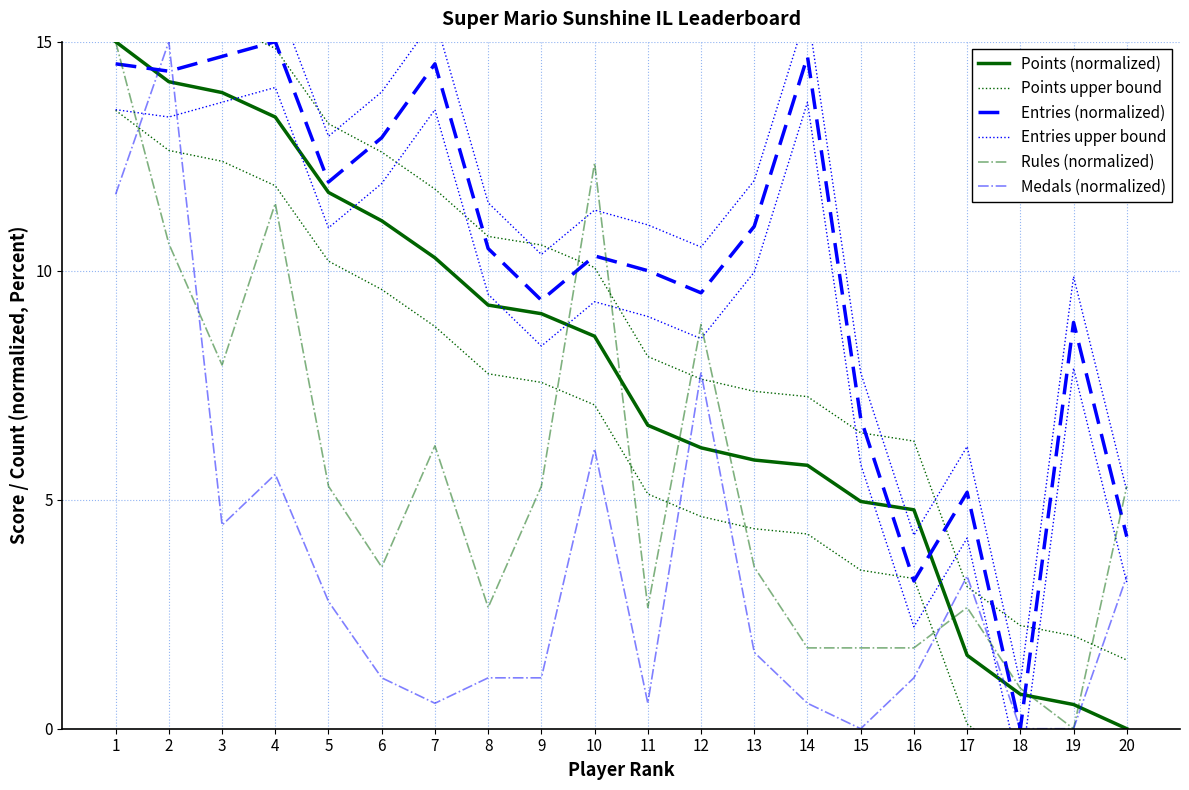

True or false: Entries upper bound and Rules (normalized) intersect in this chart.

True